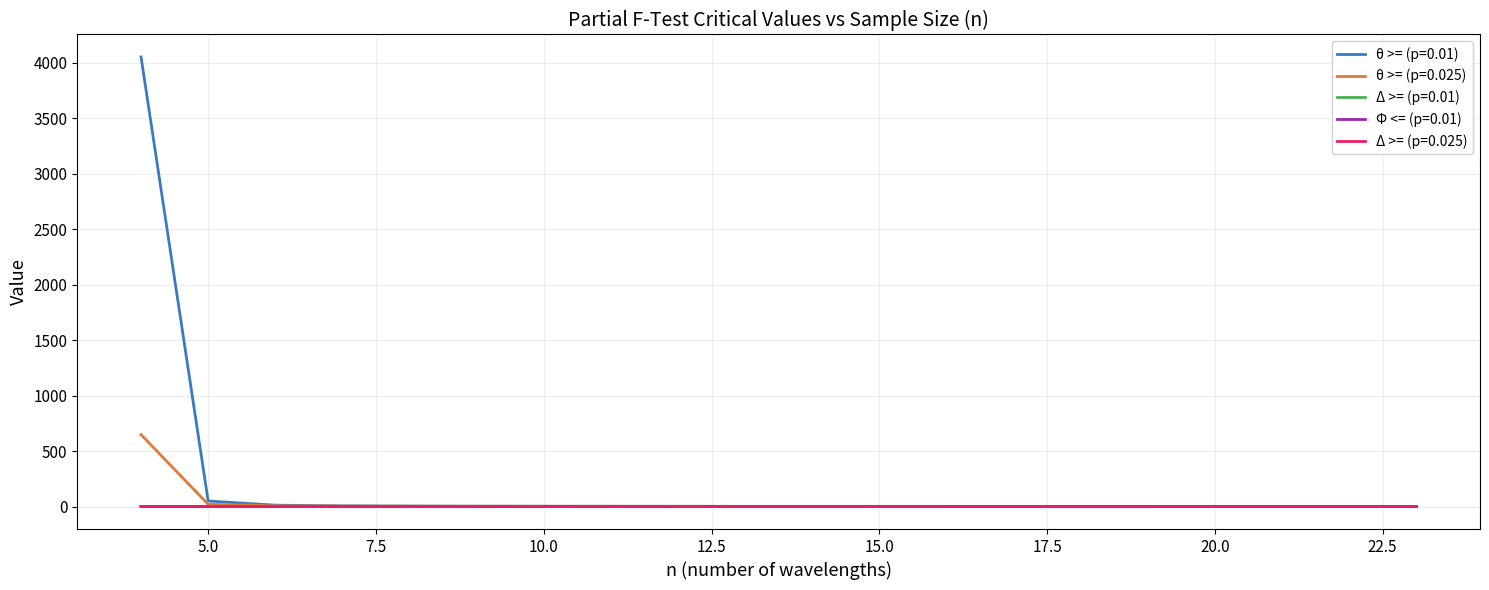

What is the maximum value shown in the chart?

4053.2